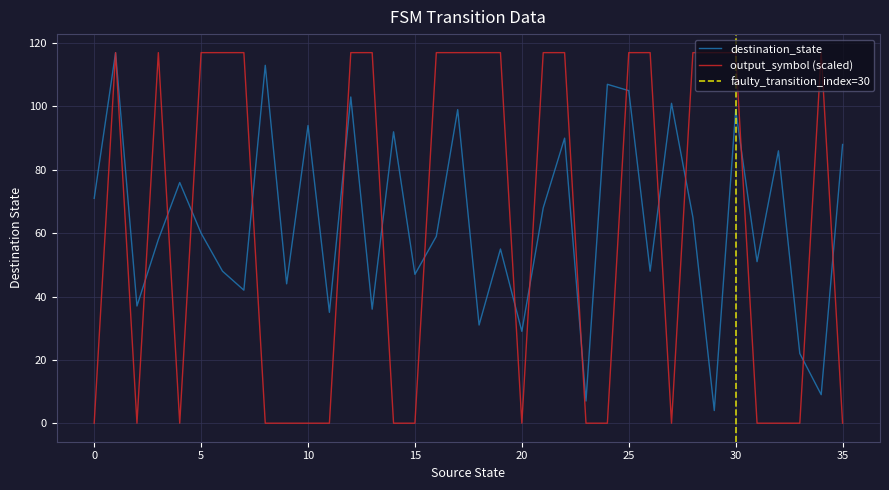

Reading left to right, transcribe all the data shown in this chart.

destination_state: 0=71	1=117	2=37	3=58	4=76	5=60	6=48	7=42	8=113	9=44	10=94	11=35	12=103	13=36	14=92	15=47	16=59	17=99	18=31	19=55	20=29	21=68	22=90	23=7	24=107	25=105	26=48	27=101	28=65	29=4	30=99	31=51	32=86	33=22	34=9	35=88
output_symbol: 0=0	1=117	2=0	3=117	4=0	5=117	6=117	7=117	8=0	9=0	10=0	11=0	12=117	13=117	14=0	15=0	16=117	17=117	18=117	19=117	20=0	21=117	22=117	23=0	24=0	25=117	26=117	27=0	28=117	29=117	30=117	31=0	32=0	33=0	34=117	35=0